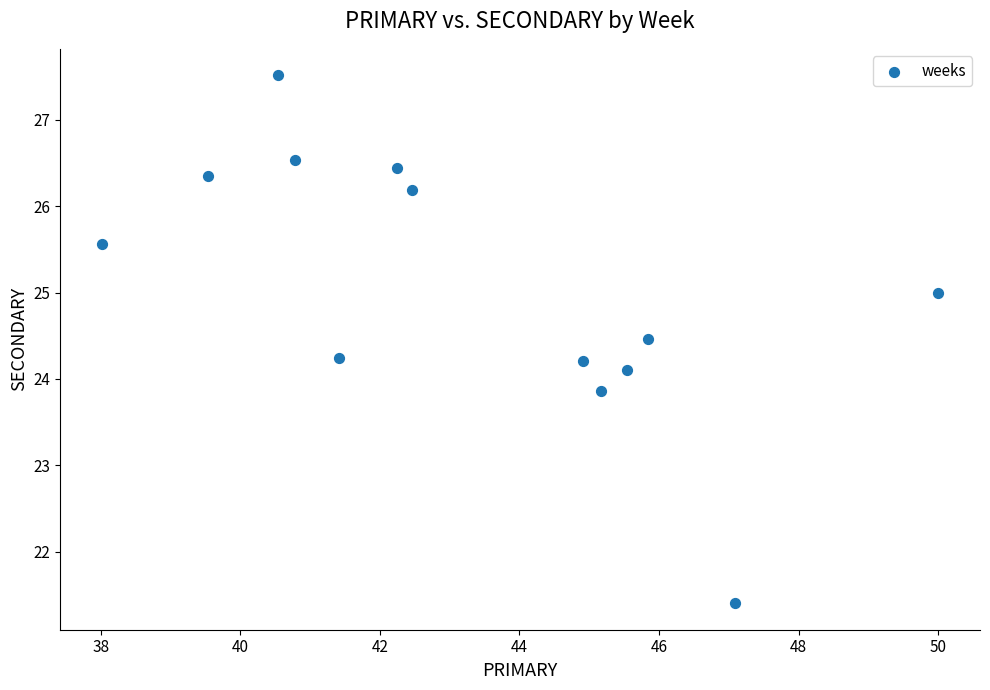

What is the range of X values (max minus min)?

12.0